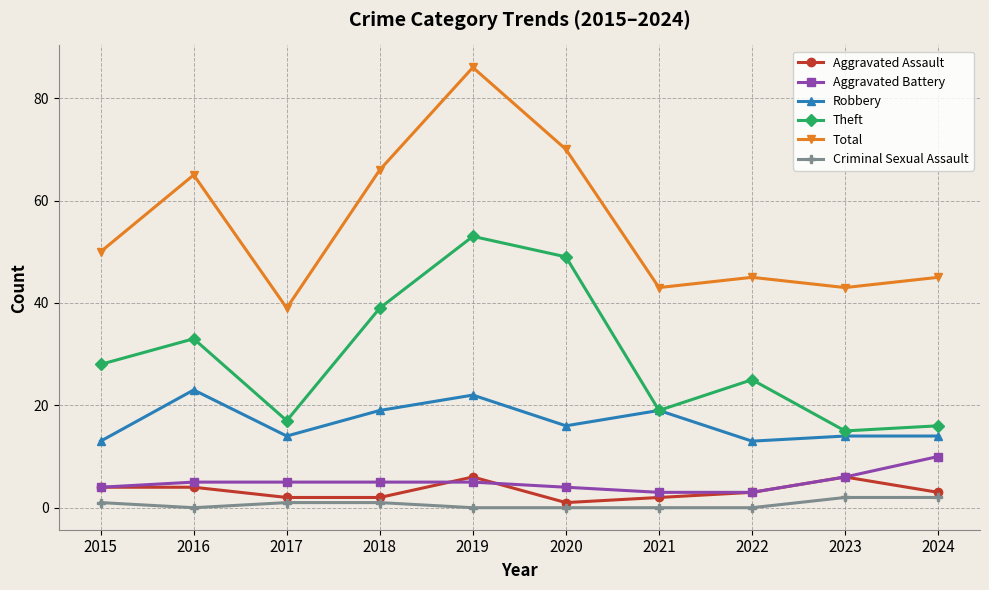

How many lines are shown in the chart?

6